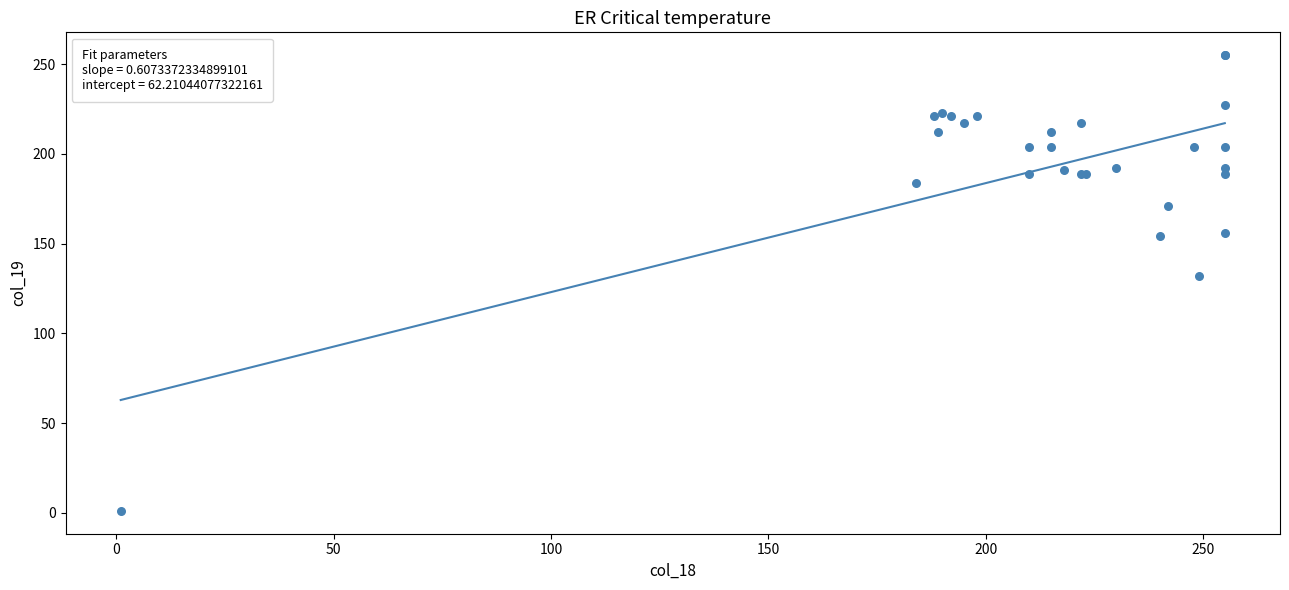

What Y value in the scatter plot is closest to 128?

132